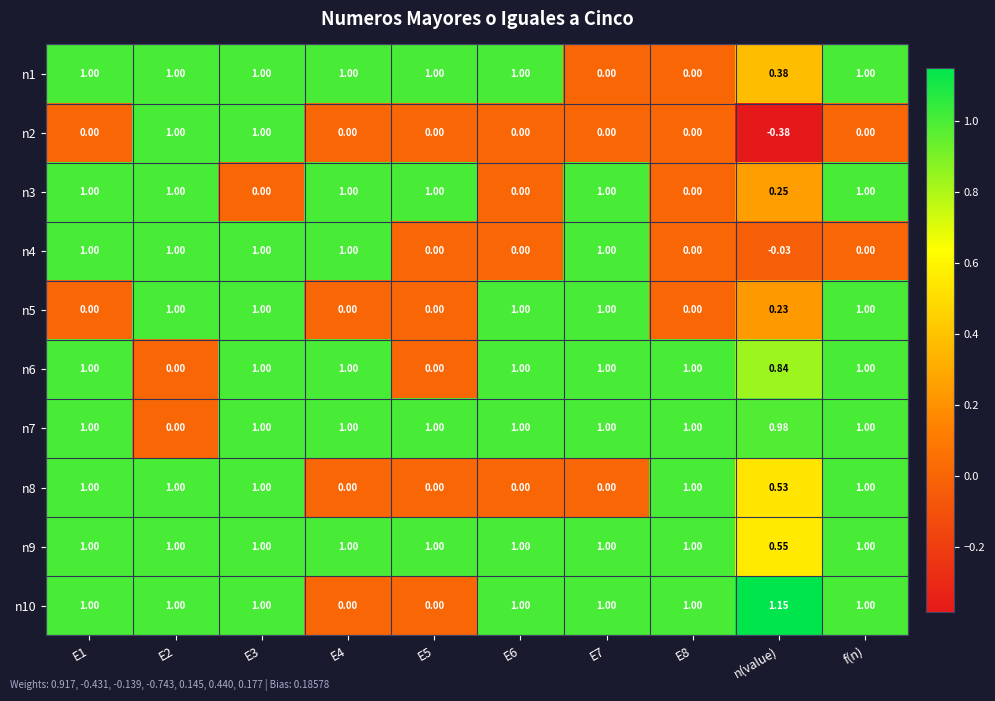

At which label does n10 reach its peak?

n(value)